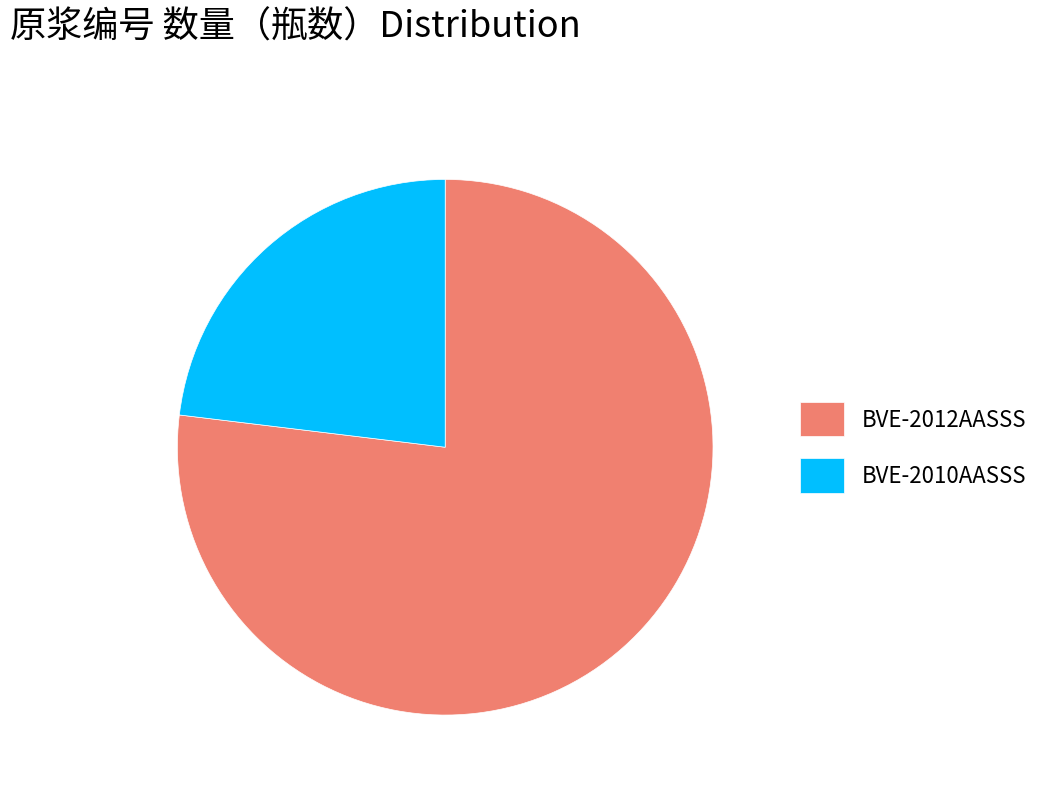

How many slices are in this pie chart?

2